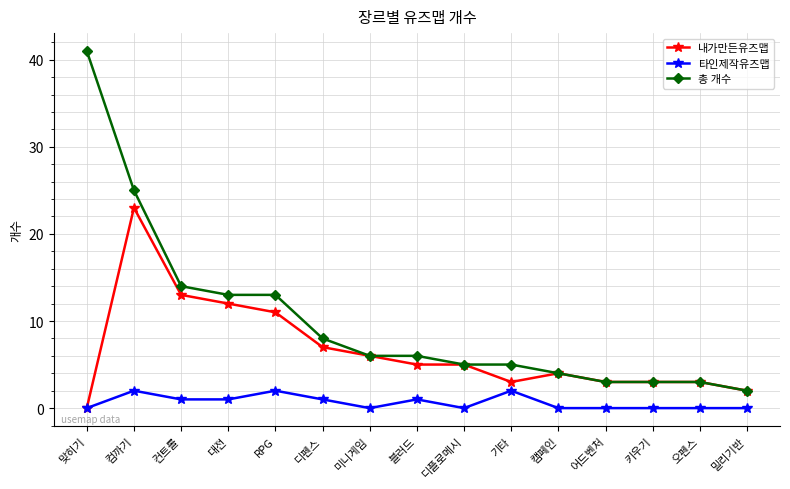

What position from the left is 컨트롤?

3